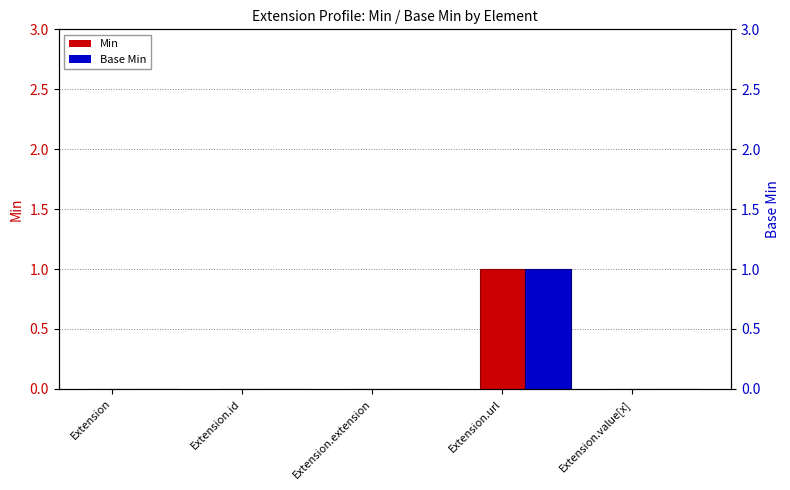

Which label corresponds to the largest value in the chart?

Extension.url